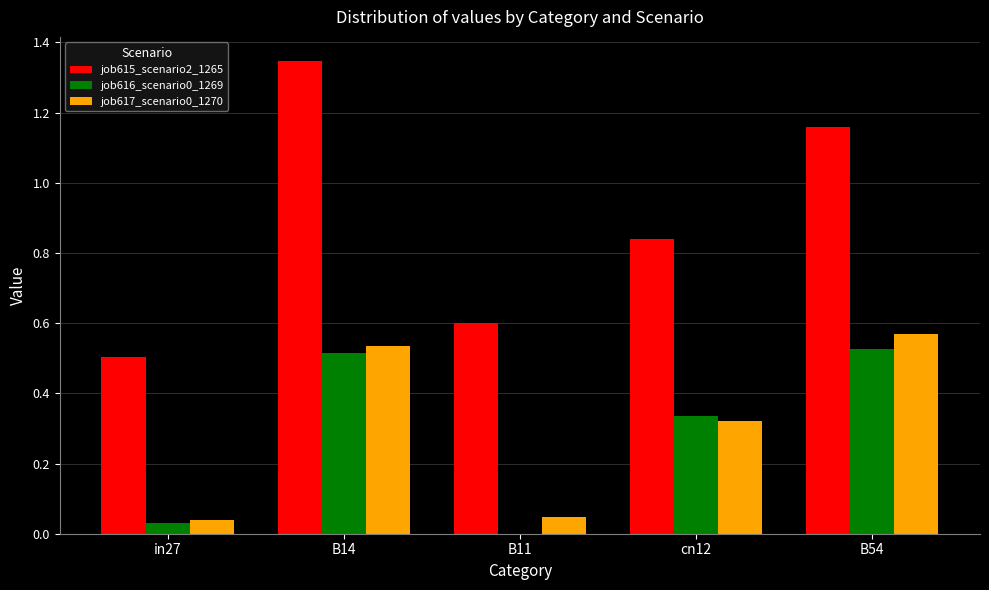

Count the number of data series in this chart.

3